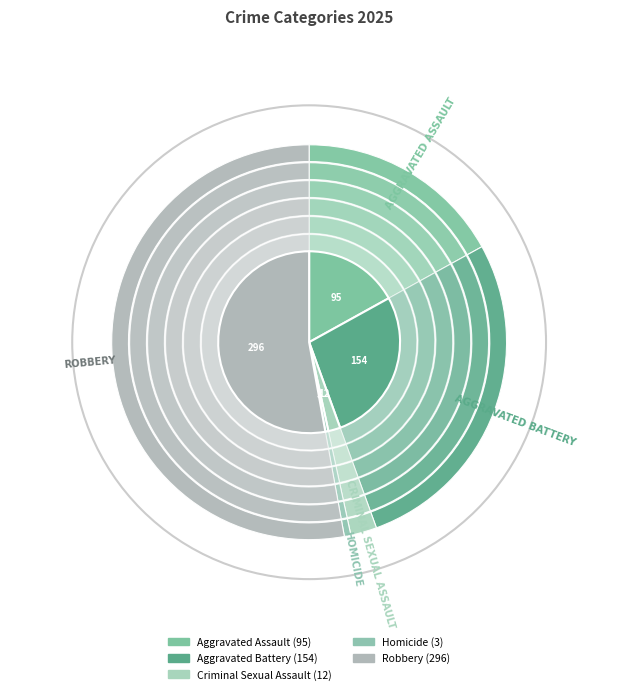

How many segments does this pie chart have?

5